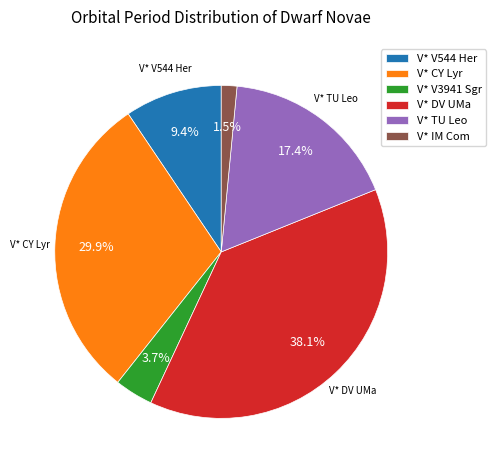

Rank the categories by value from lowest to highest.

V* IM Com, V* V3941 Sgr, V* V544 Her, V* TU Leo, V* CY Lyr, V* DV UMa